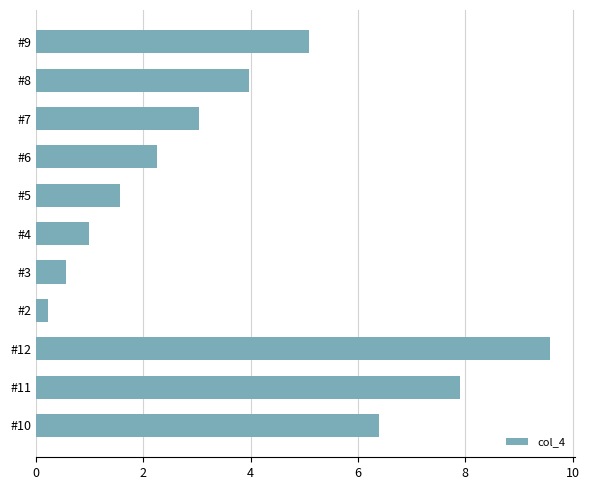

How many values exceed 3?

6